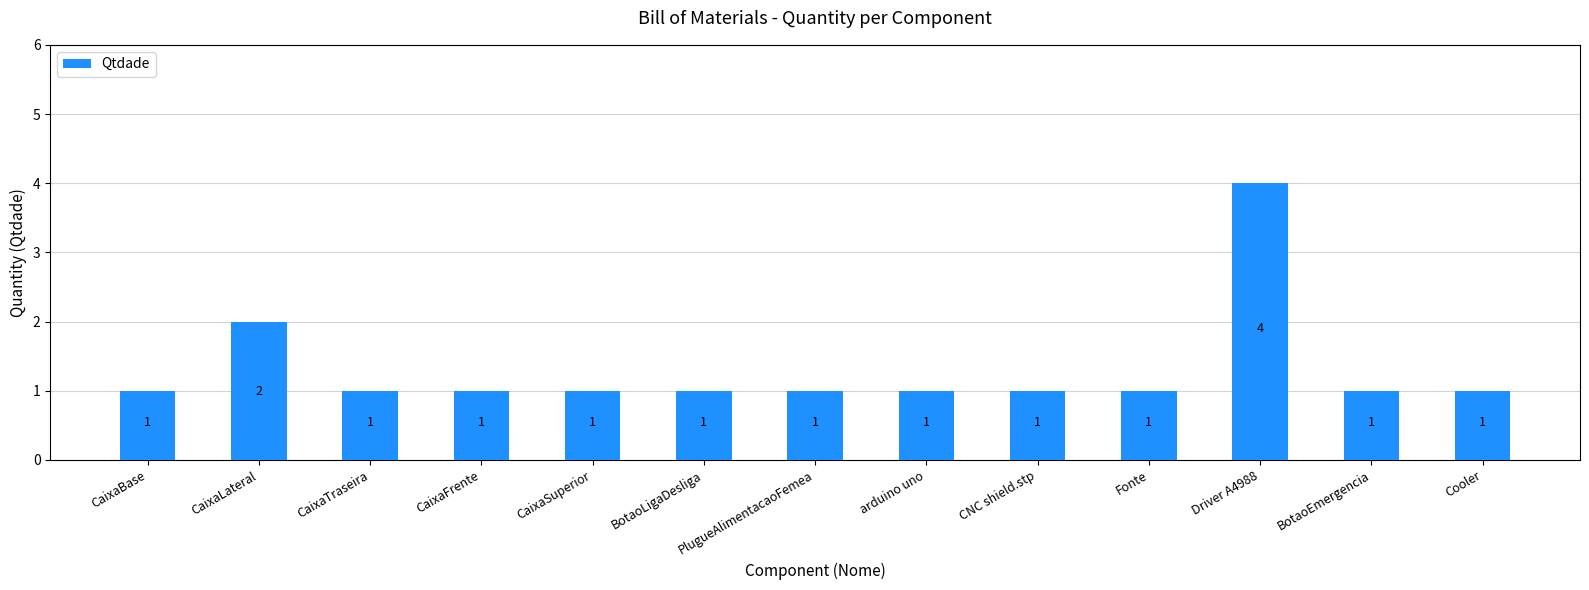

What is the difference between the second highest and second lowest values?

1